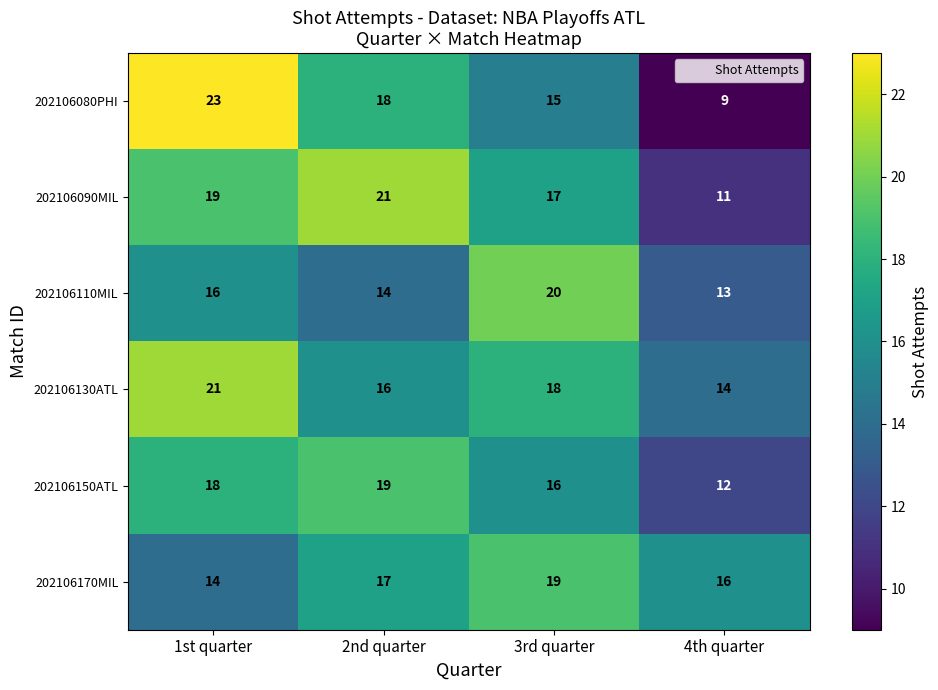

Reading left to right, transcribe all the data shown in this chart.

202106080PHI: 1st quarter=23	2nd quarter=18	3rd quarter=15	4th quarter=9
202106090MIL: 1st quarter=19	2nd quarter=21	3rd quarter=17	4th quarter=11
202106110MIL: 1st quarter=16	2nd quarter=14	3rd quarter=20	4th quarter=13
202106130ATL: 1st quarter=21	2nd quarter=16	3rd quarter=18	4th quarter=14
202106150ATL: 1st quarter=18	2nd quarter=19	3rd quarter=16	4th quarter=12
202106170MIL: 1st quarter=14	2nd quarter=17	3rd quarter=19	4th quarter=16